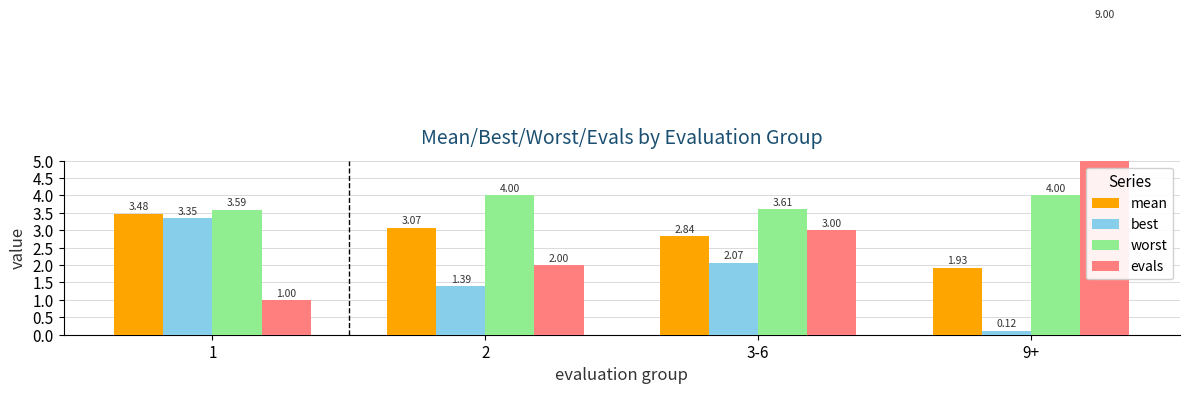

Reading left to right, what are all the values shown in this chart?

mean: 1=3.5	2=3.1	3-6=2.8	9+=1.9
best: 1=3.3	2=1.4	3-6=2.1	9+=0.1
worst: 1=3.6	2=4.0	3-6=3.6	9+=4.0
evals: 1=1.0	2=2.0	3-6=3.0	9+=9.0